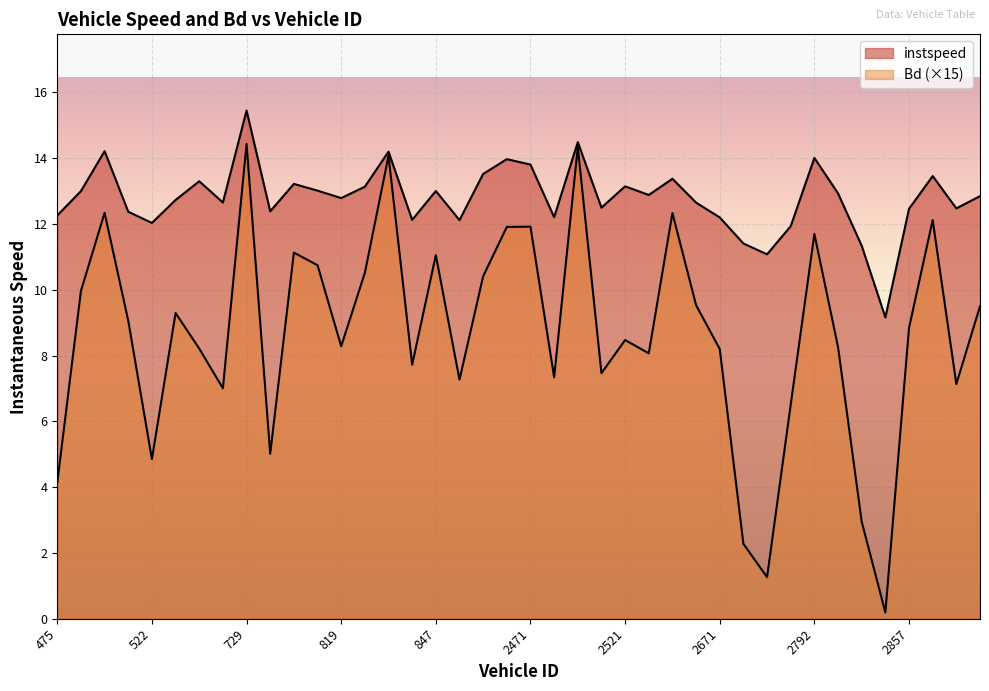

Which series changed the most between 819 and 2521?

instspeed